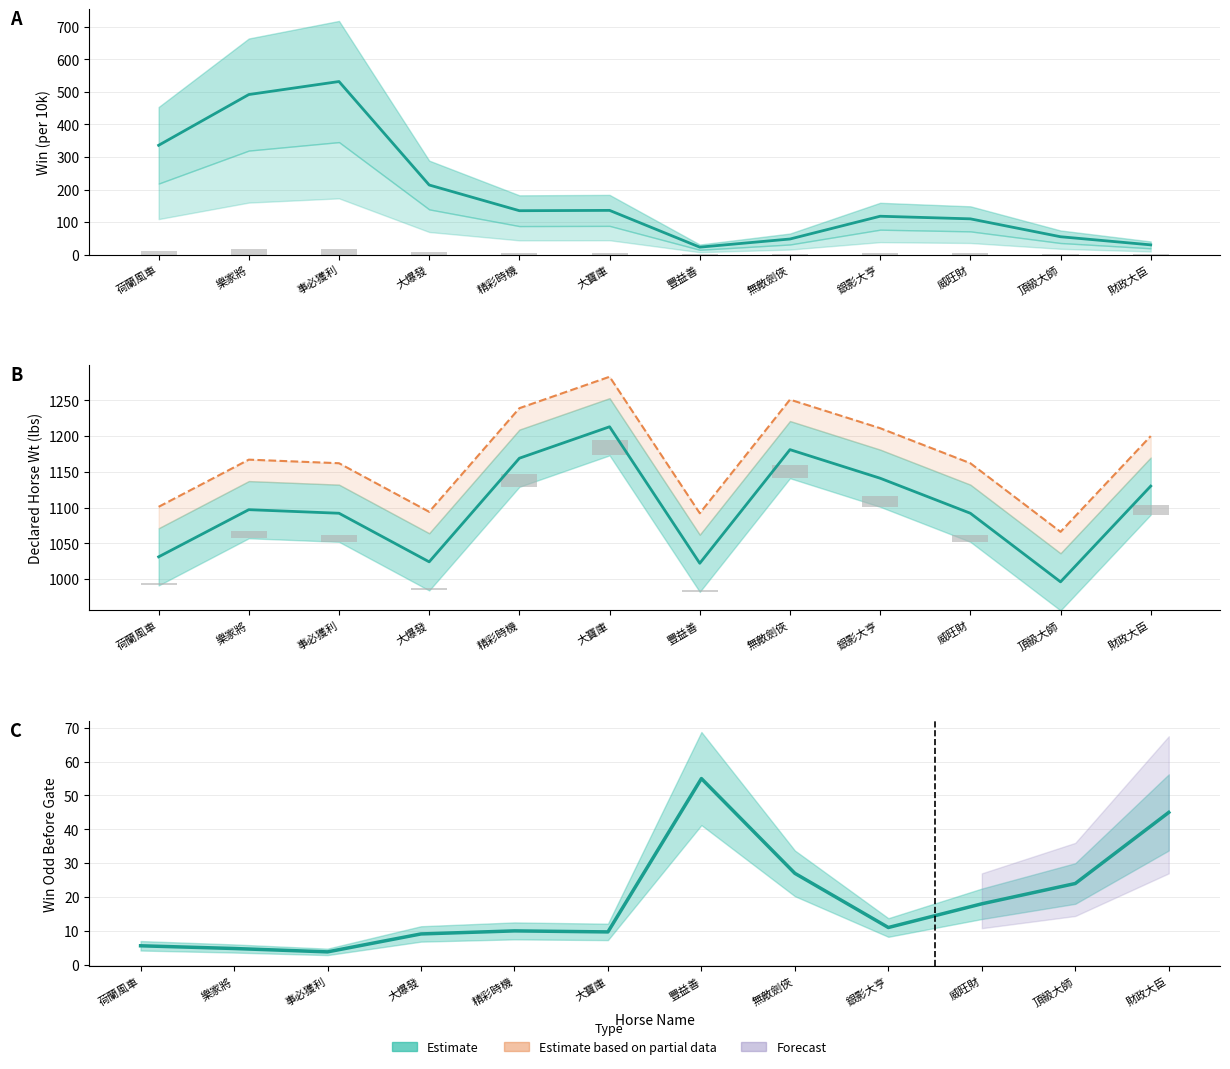

How many data points in WinInTenThousand are above 135?

5